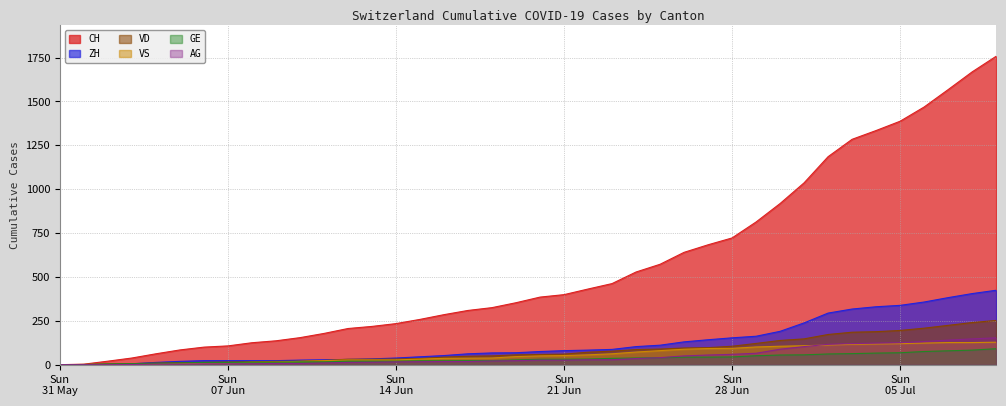

Count the number of data series in this chart.

6